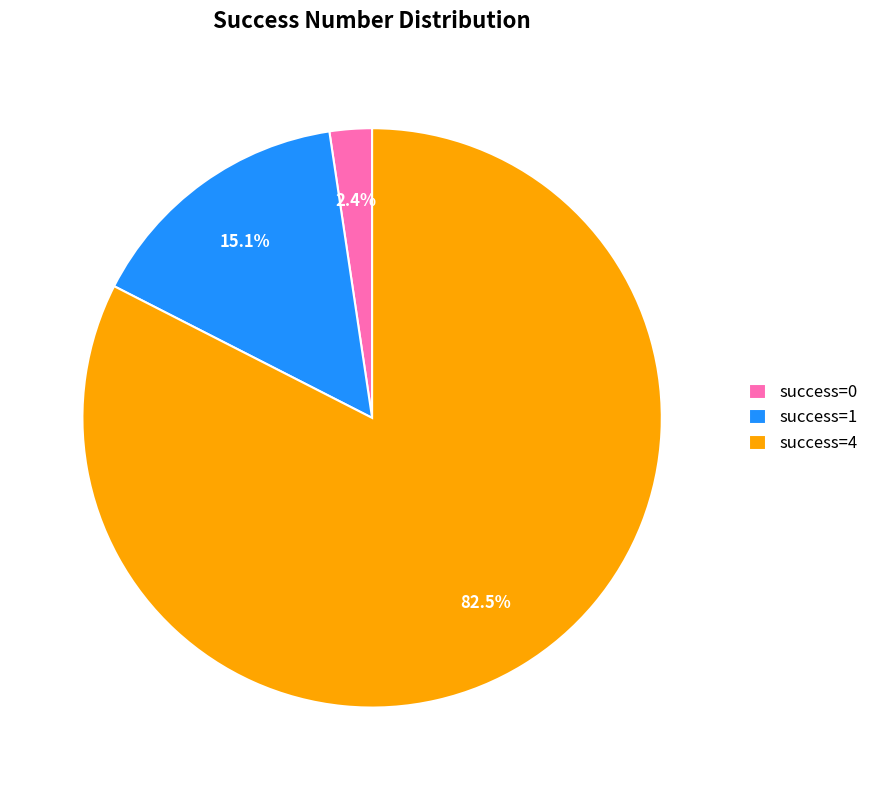

What is the largest slice in the pie chart?

success=4